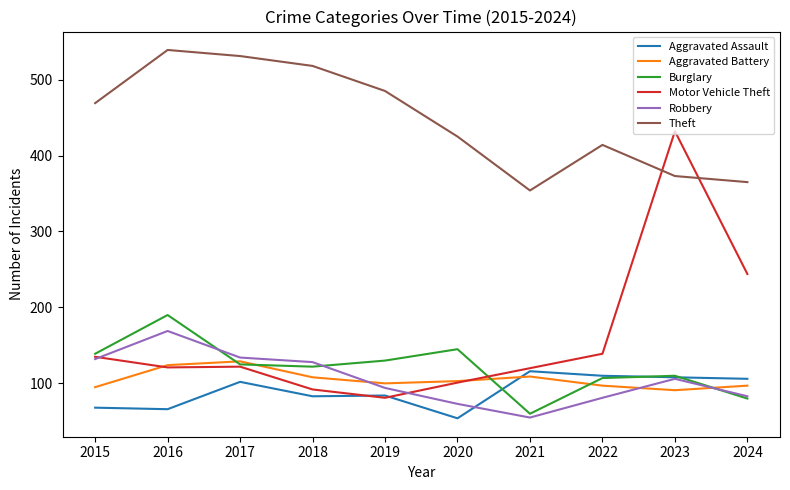

How many values in the Motor Vehicle Theft series are below 122?

5